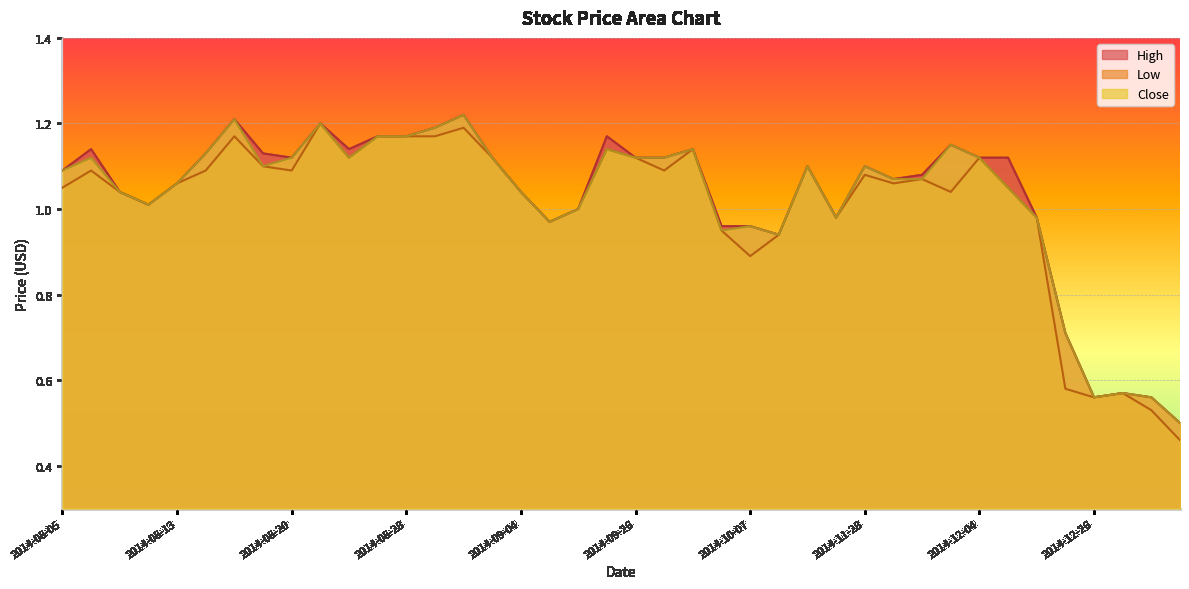

At which label is High closest to 0?

2015-01-15